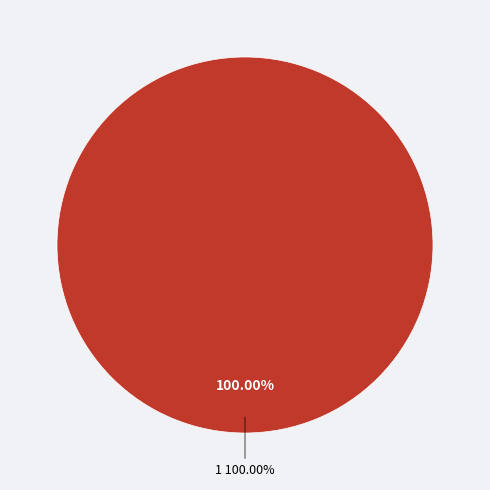

Is it true that 1 is 99% of the pie?

False